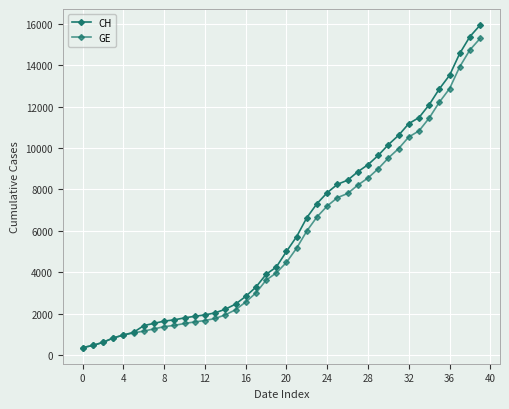

How many lines are shown in the chart?

2